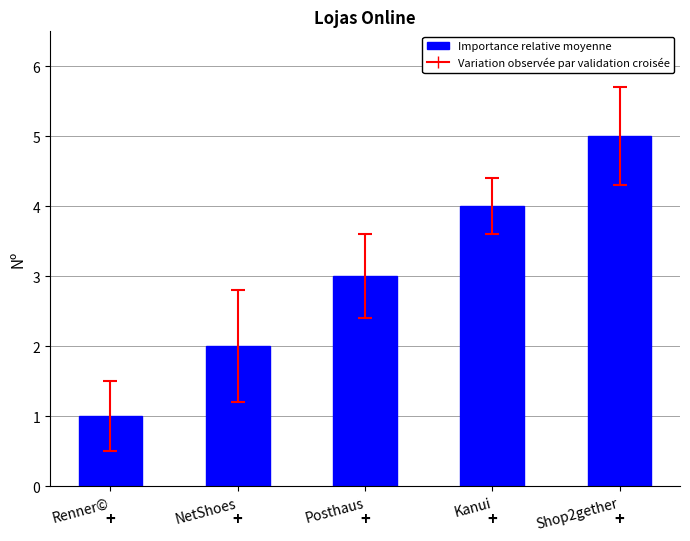

What is the change in value from Renner© to Posthaus?

+2